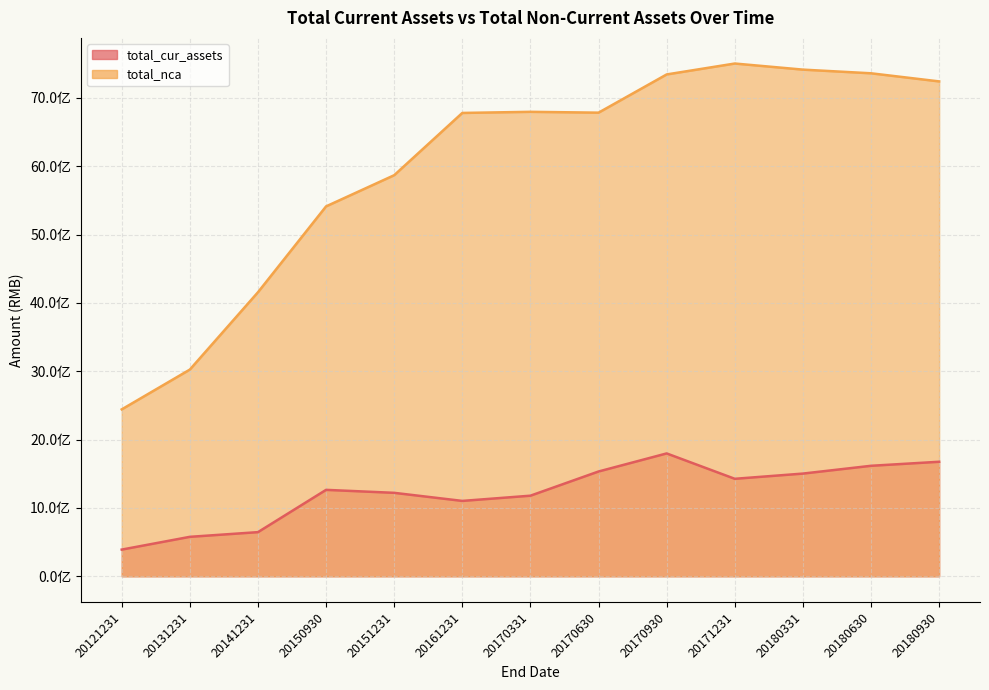

Is the value of total_nca at 20151231 greater than the value of total_cur_assets at 20170331?

Yes